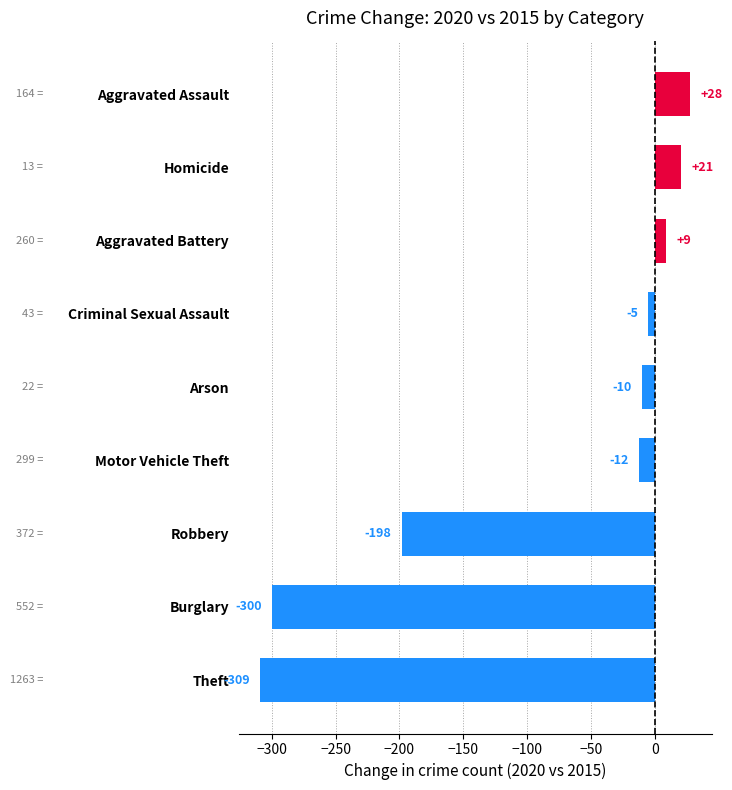

Count the number of data series in this chart.

1